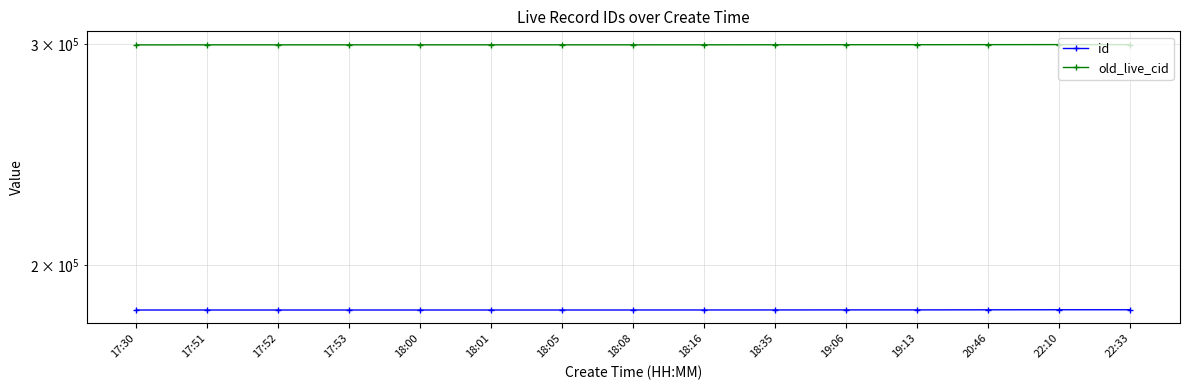

Reading right to left, extract all data points from this chart.

id: 184214	184218	184219	184220	184222	184223	184224	184225	184228	184238	184253	184255	184283	184303	184305
old_live_cid: 299780	299798	299799	299801	299803	299805	299810	299811	299819	299842	299869	299873	299908	299933	299935